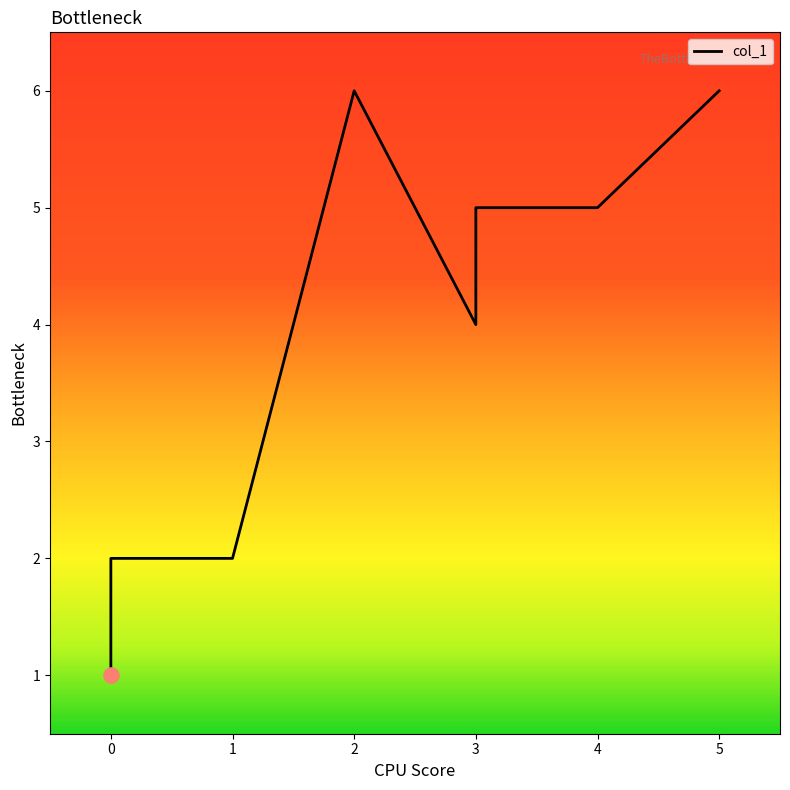

Which has a higher value, 3 or 5?

5